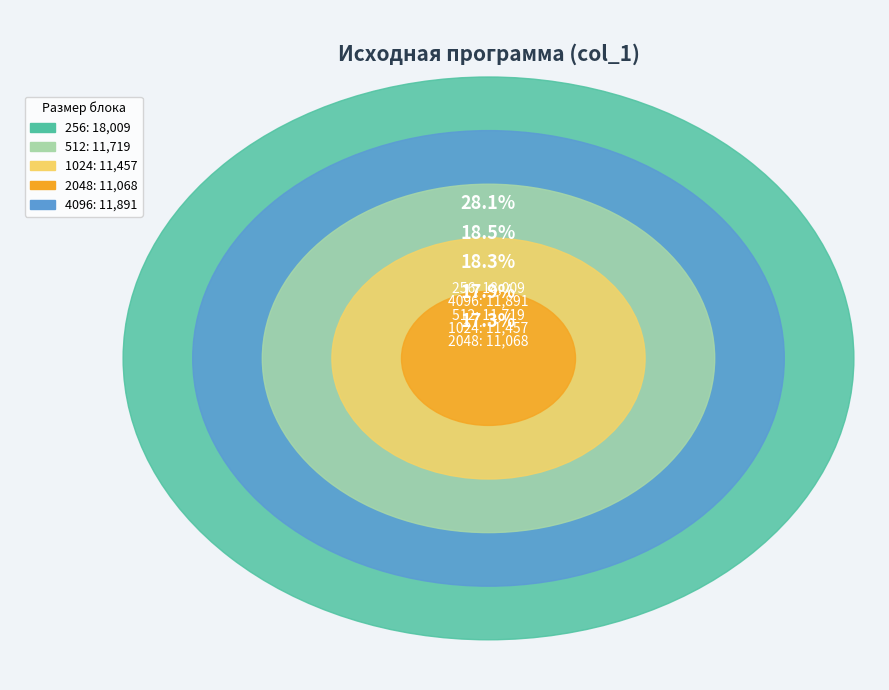

Rank the categories by value from highest to lowest.

256, 4096, 512, 1024, 2048